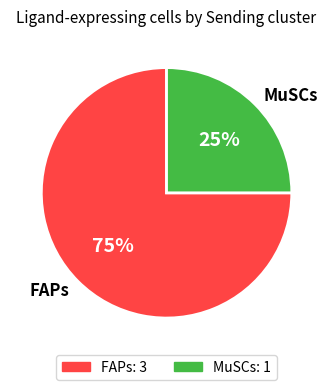

Combined, do FAPs and MuSCs account for over 50%?

Yes